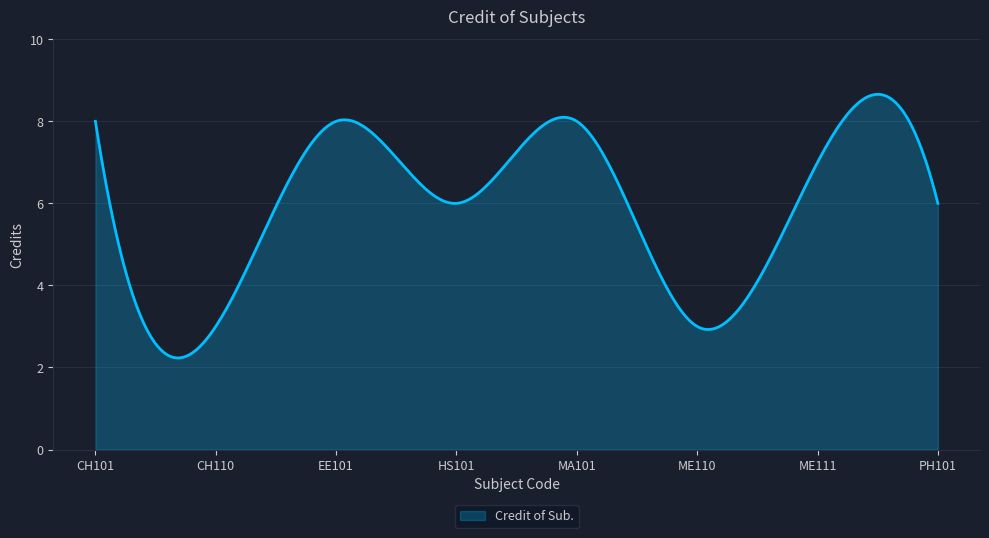

What is the difference between the maximum and minimum values?

6.4